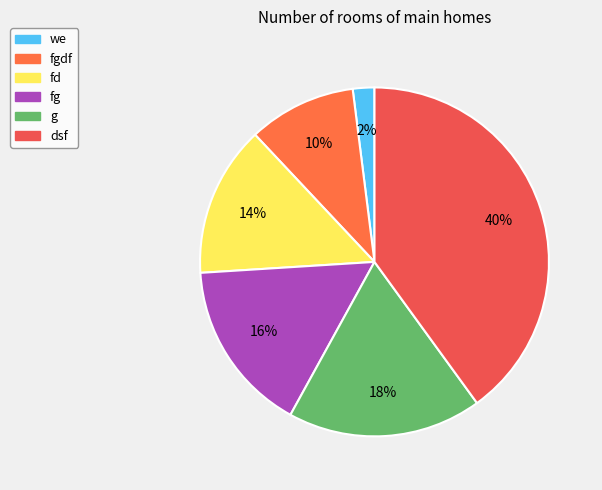

What is the ratio of the value at fg to the value at fd?

1.1